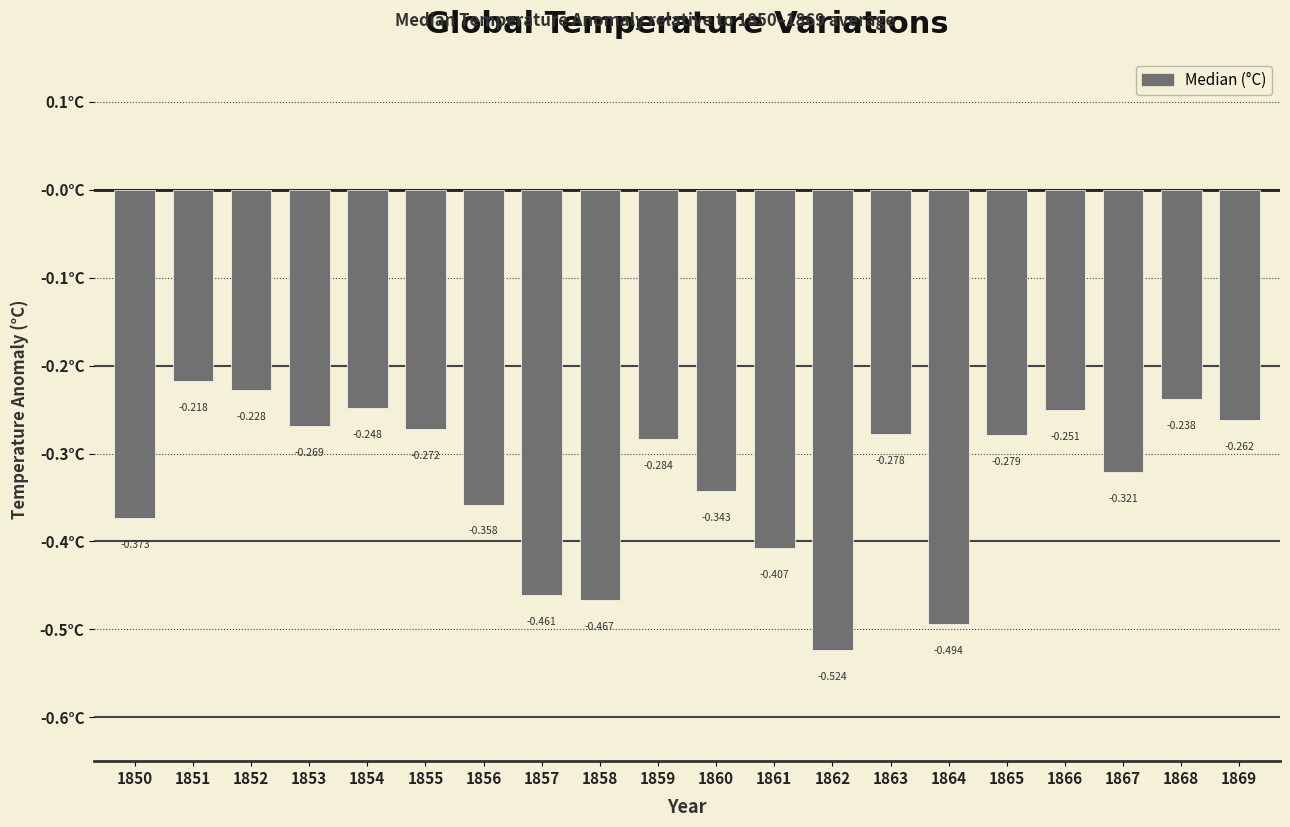

What is the change in value from 1850 to 1855?

+0.1